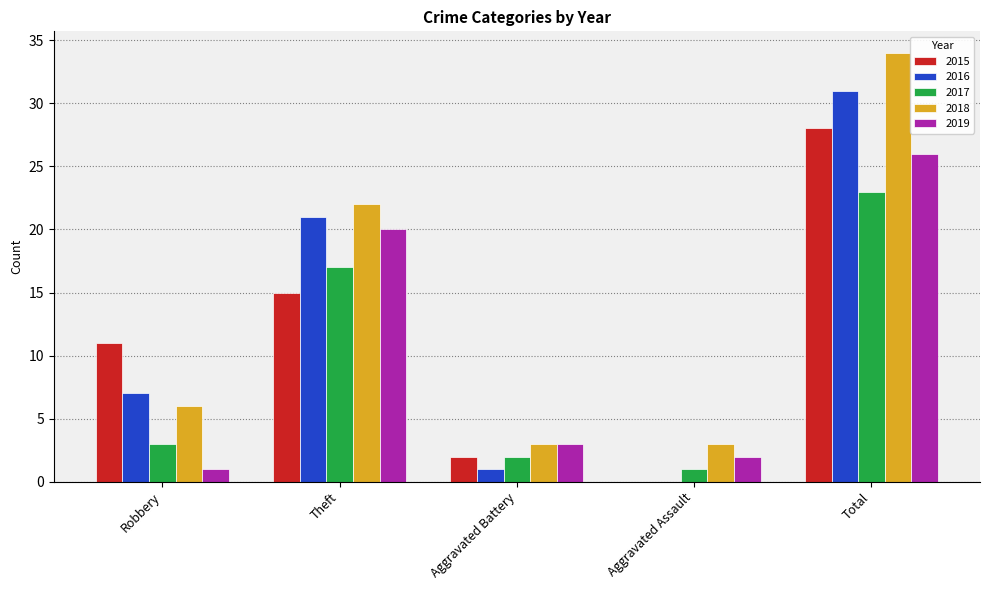

At which label is 2018 closest to 18?

Theft